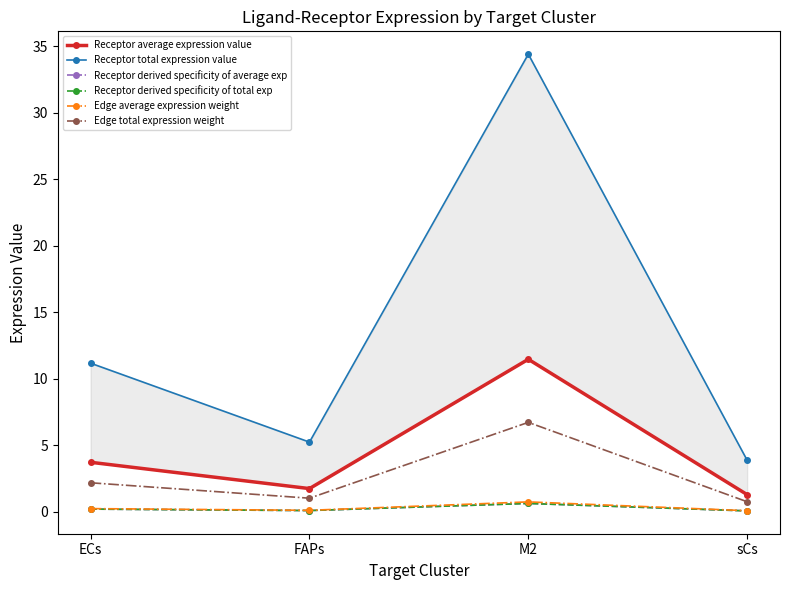

What is the minimum value shown in the chart?

0.1